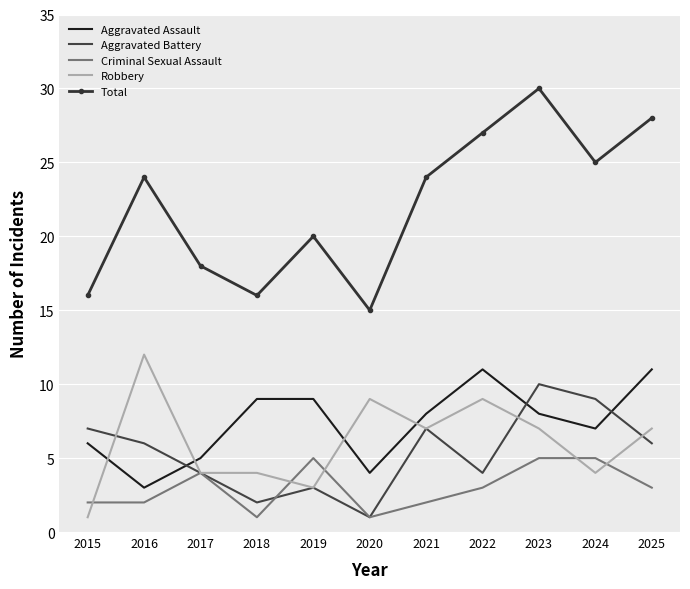

At which label does Aggravated Battery first exceed 6?

2015